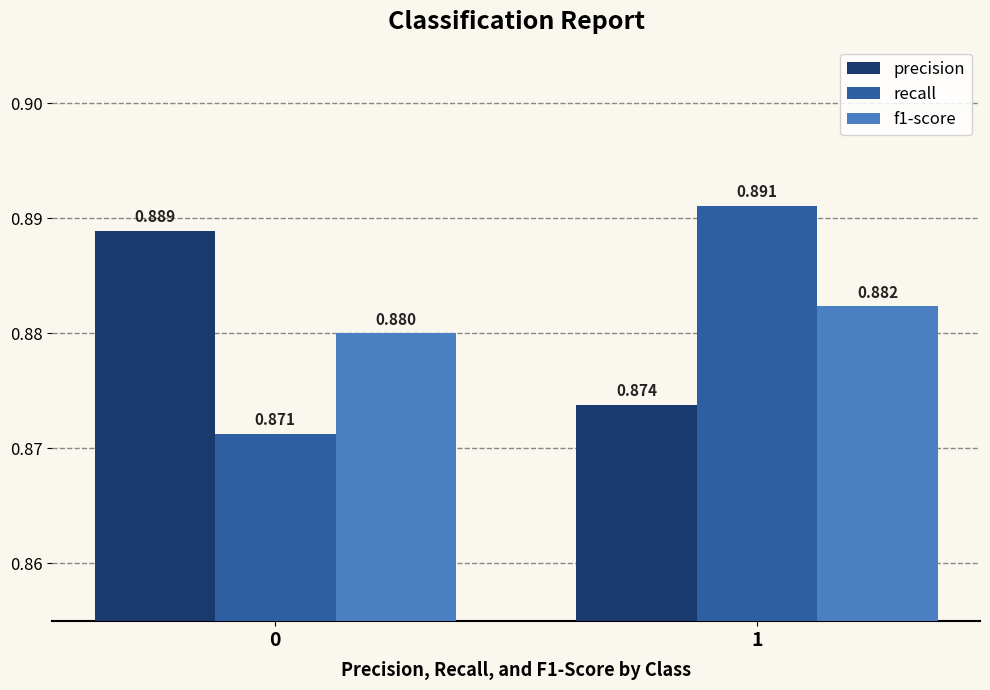

How many f1-score values are between 0 and 1?

2